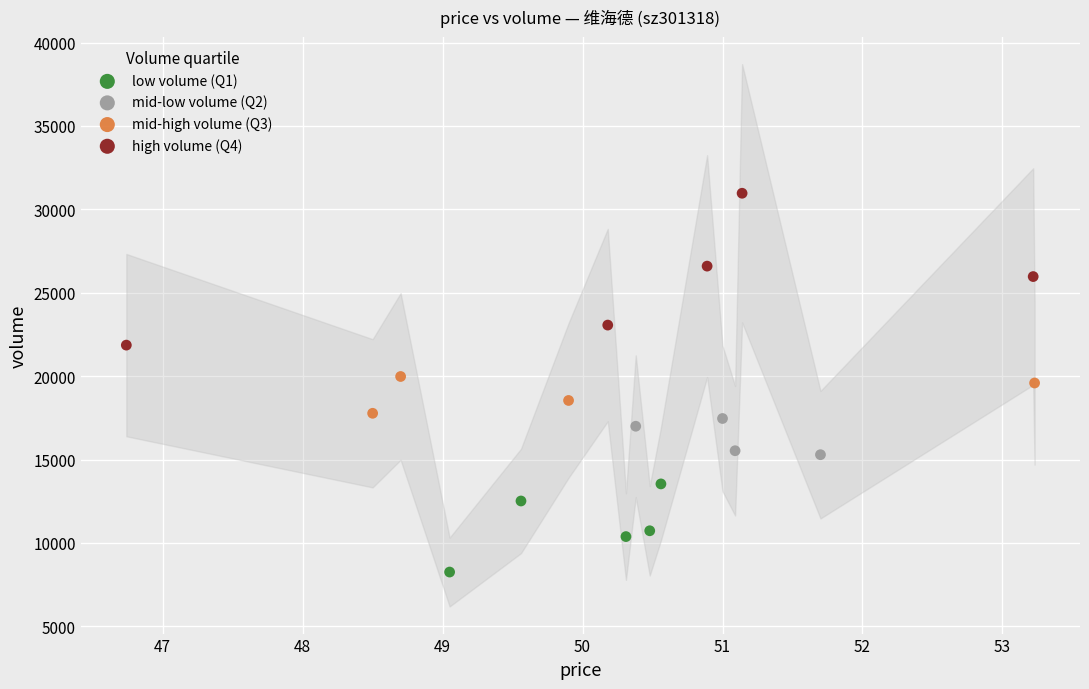

Which series reaches the minimum Y coordinate?

low volume (Q1)